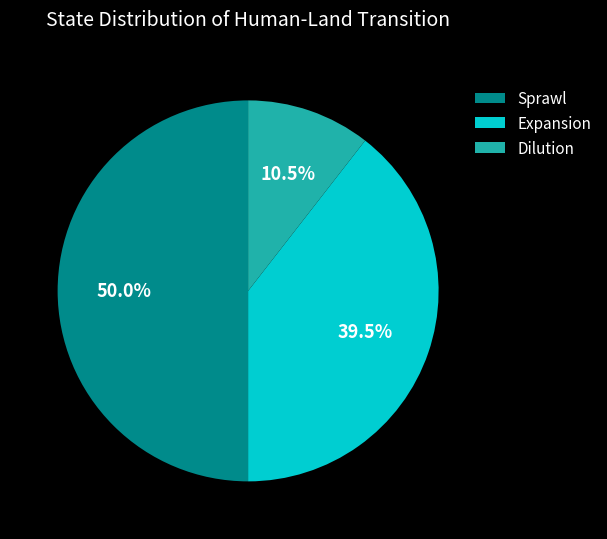

To the nearest percent, what percentage of the pie is Sprawl?

50%